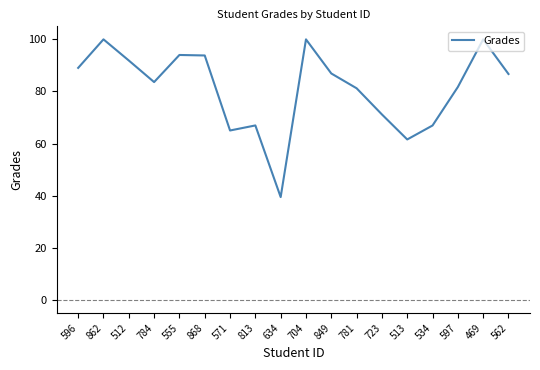

What position from the right is 704?

9